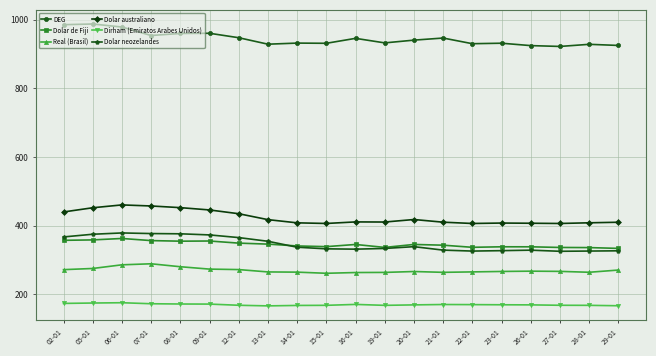

The value of Dolar neozelandes at 28-01 is 438.4. True or false?

False